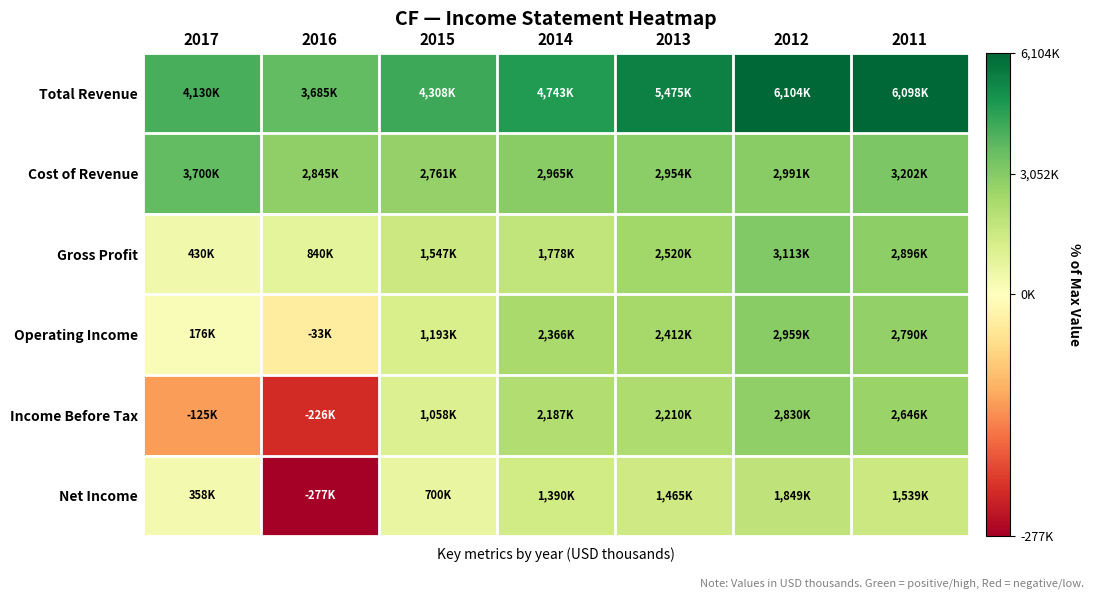

What is the difference between the highest and lowest values at 2014?

3352900